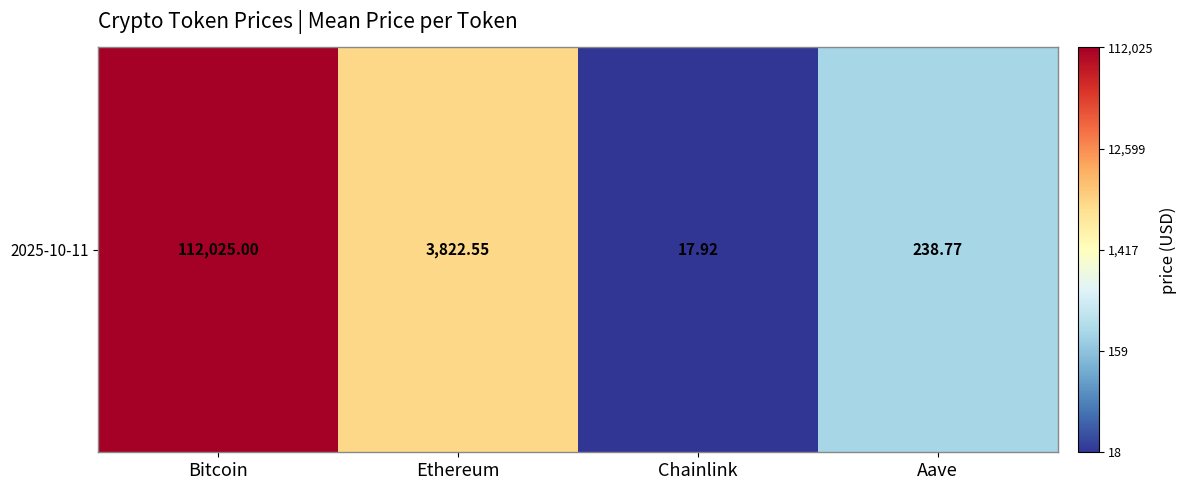

What is the average value?

3.1